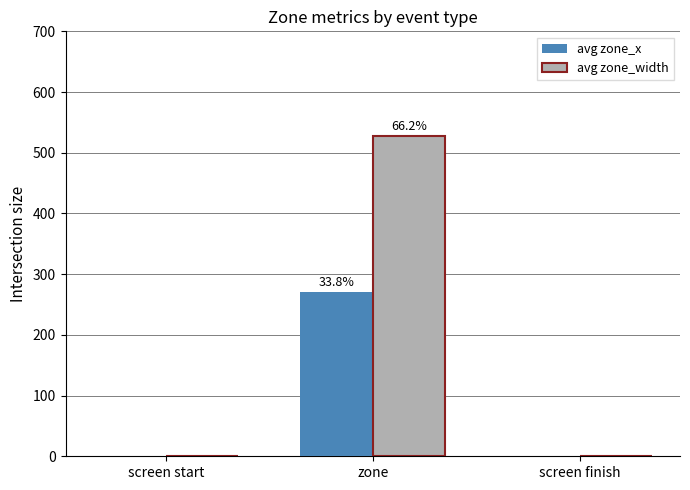

Which series has the largest total across all categories?

avg zone_width